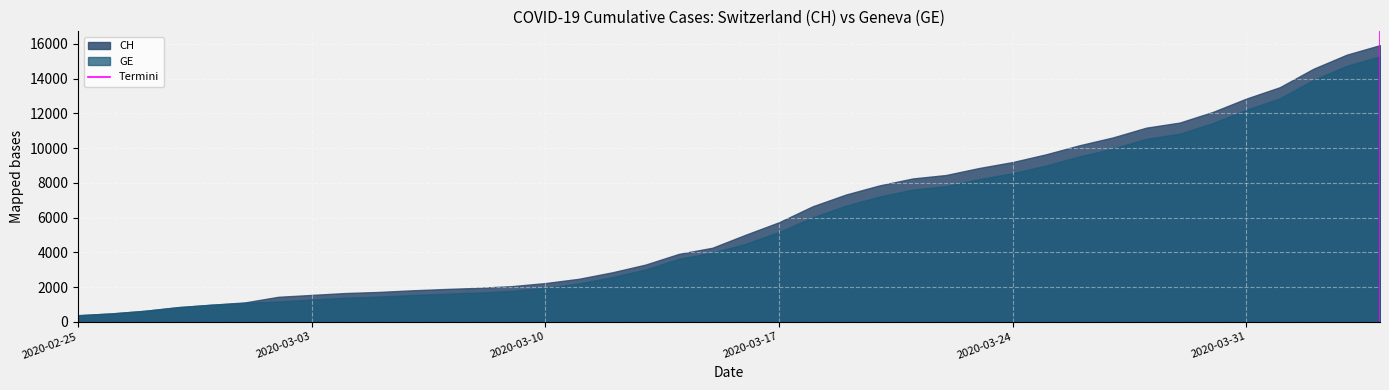

Which series has the largest range (max minus min)?

CH